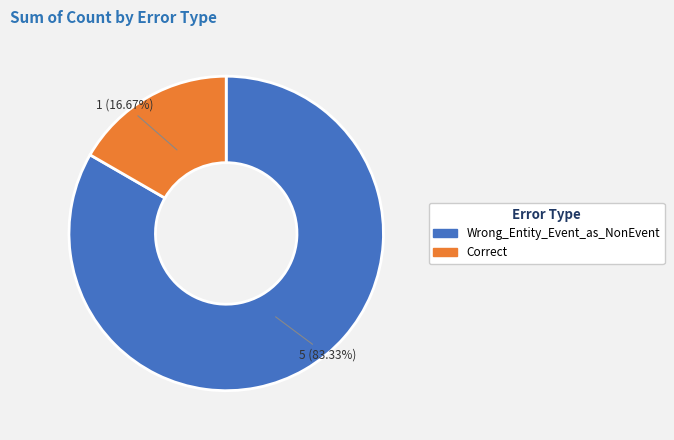

What percentage is the Correct slice, to the nearest percent?

17%